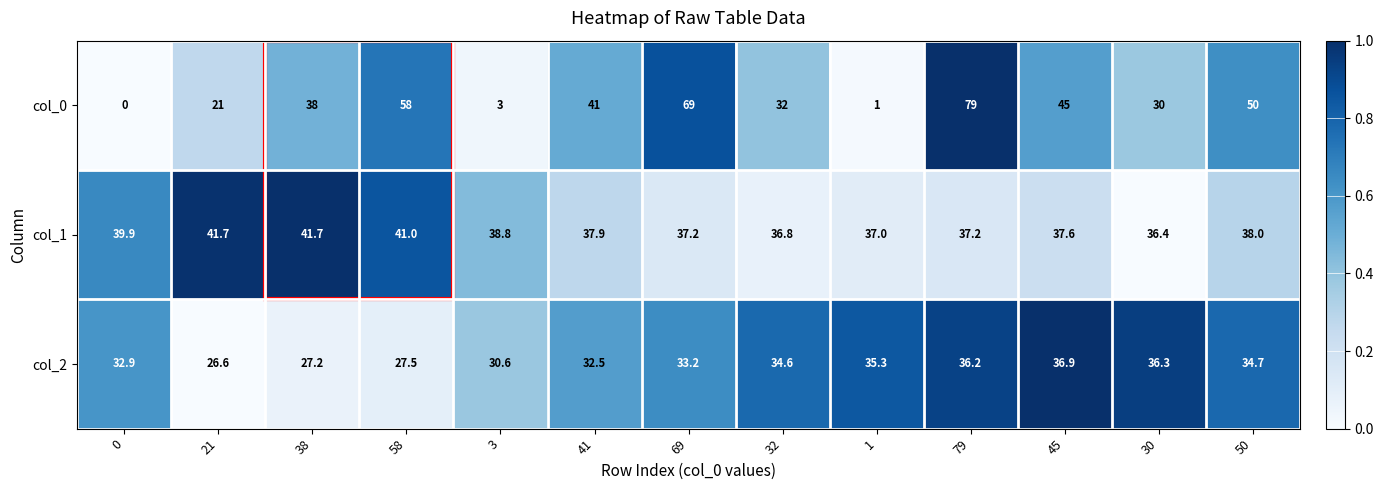

Rank the series by their maximum value, from lowest to highest.

col_2, col_1, col_0